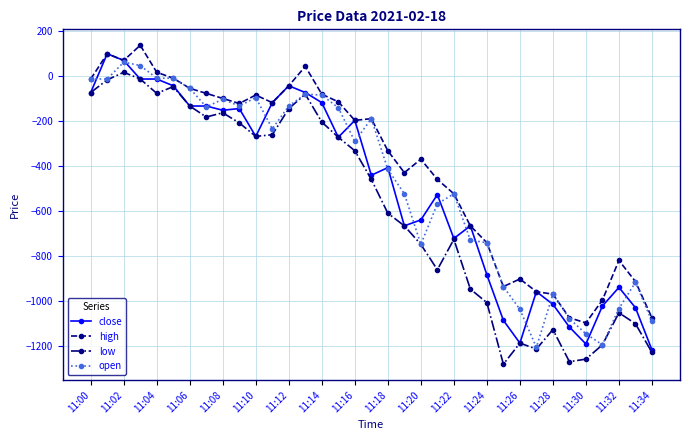

True or false: low and high intersect in this chart.

False